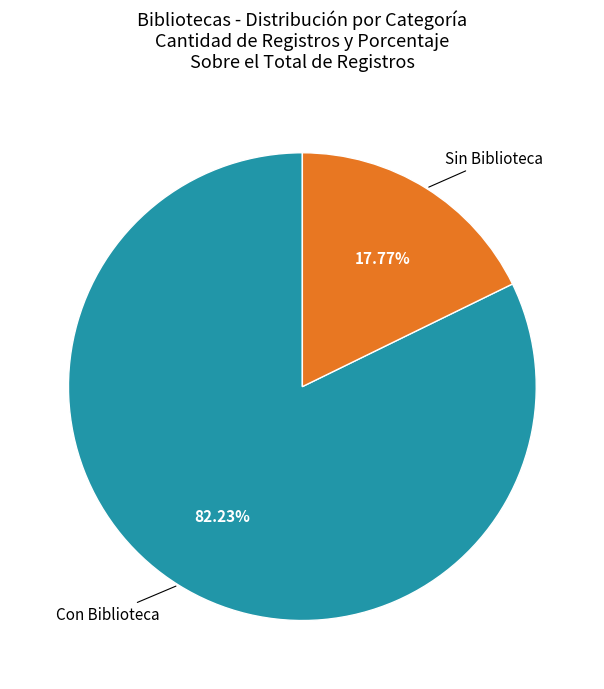

Count the number of slices in the pie.

2